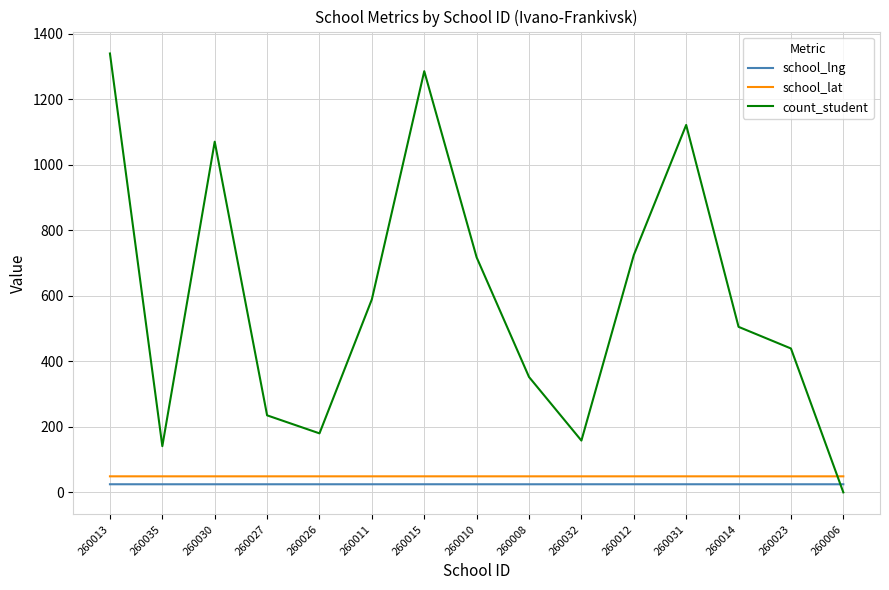

True or false: school_lat and school_lng intersect in this chart.

False